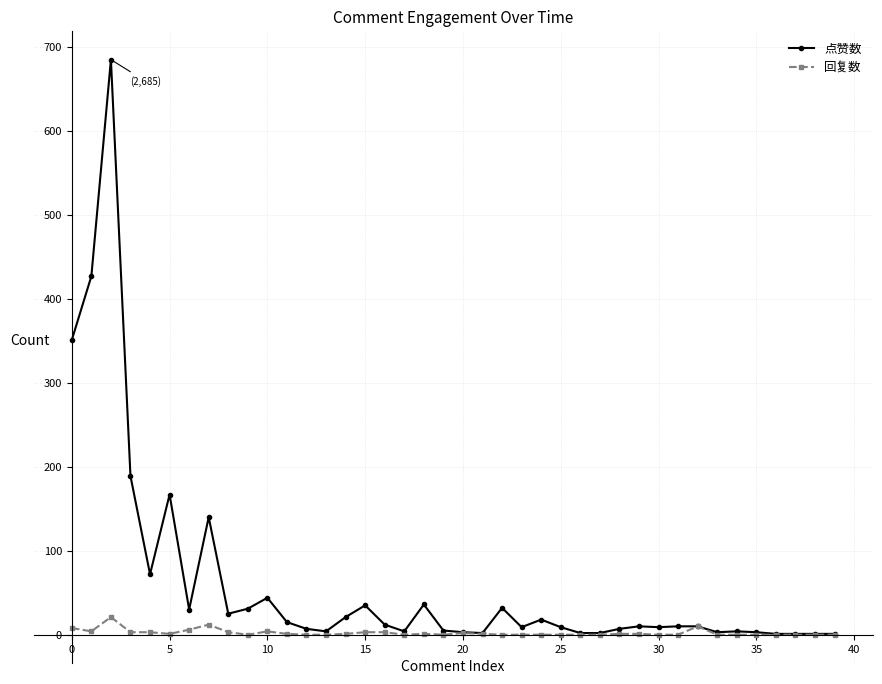

Rank the series by their maximum value, from highest to lowest.

点赞数, 回复数